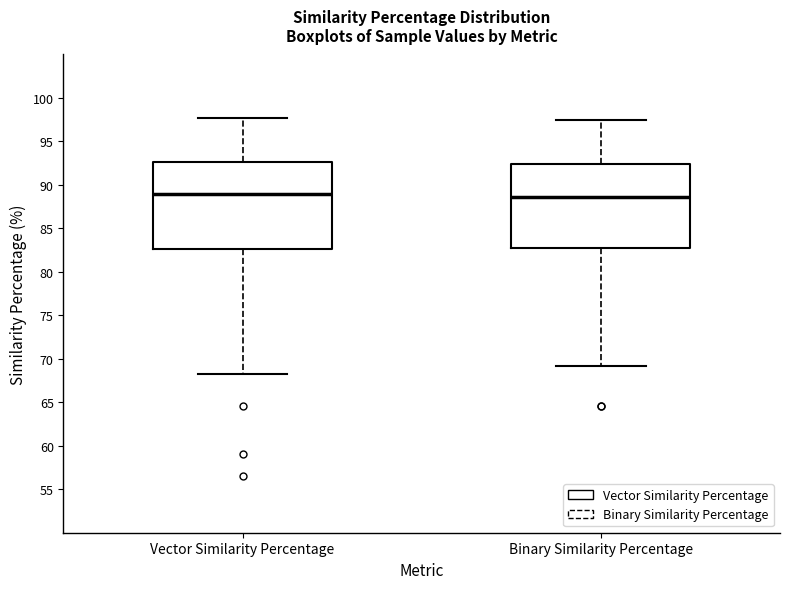

Where does the lower whisker of the box for Binary Similarity Percentage end on the y-axis? The values are not printed on the chart, so give them approximately, as read against the axis.

69.0